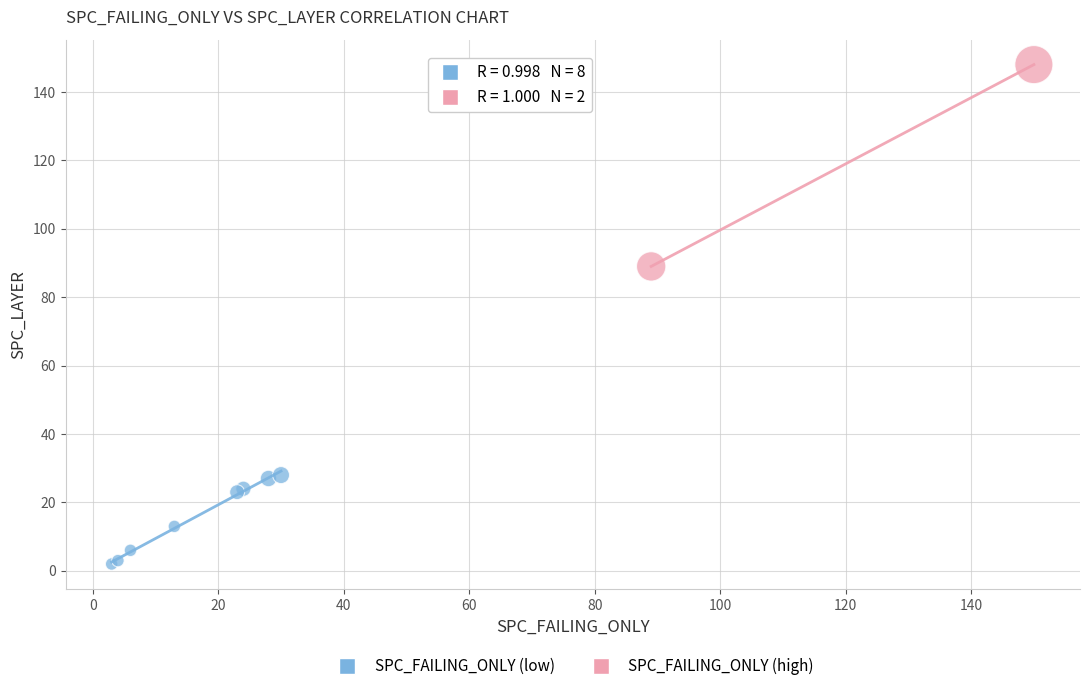

Which series reaches the maximum Y coordinate?

SPC_FAILING_ONLY (high)